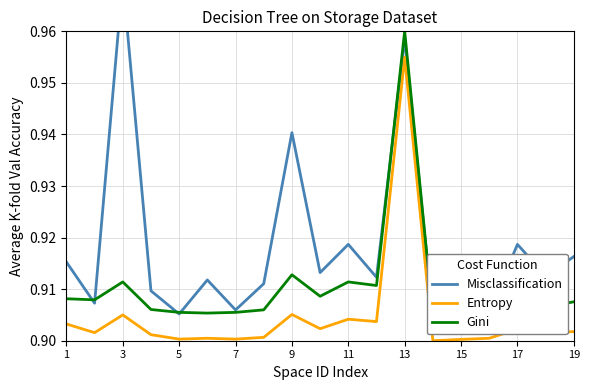

What is the difference between the second highest and second lowest values in the Misclassification series?

0.1